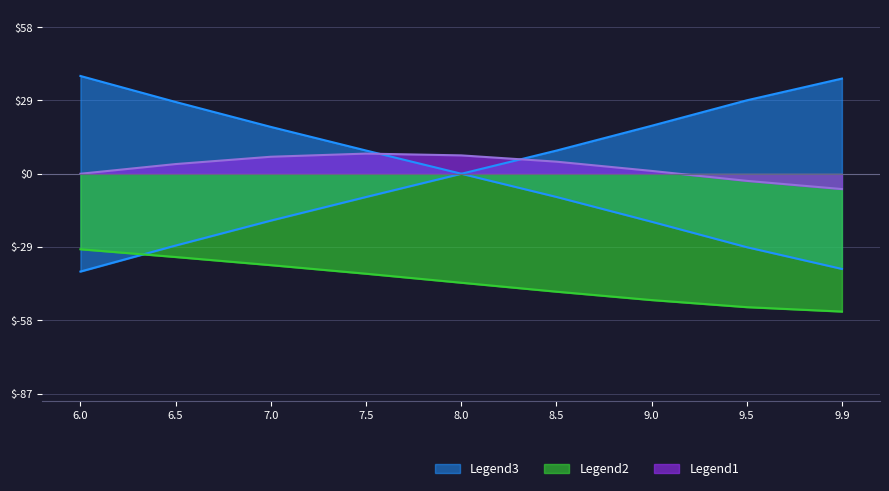

True or false: X has more than 1 points higher than both neighbors.

False